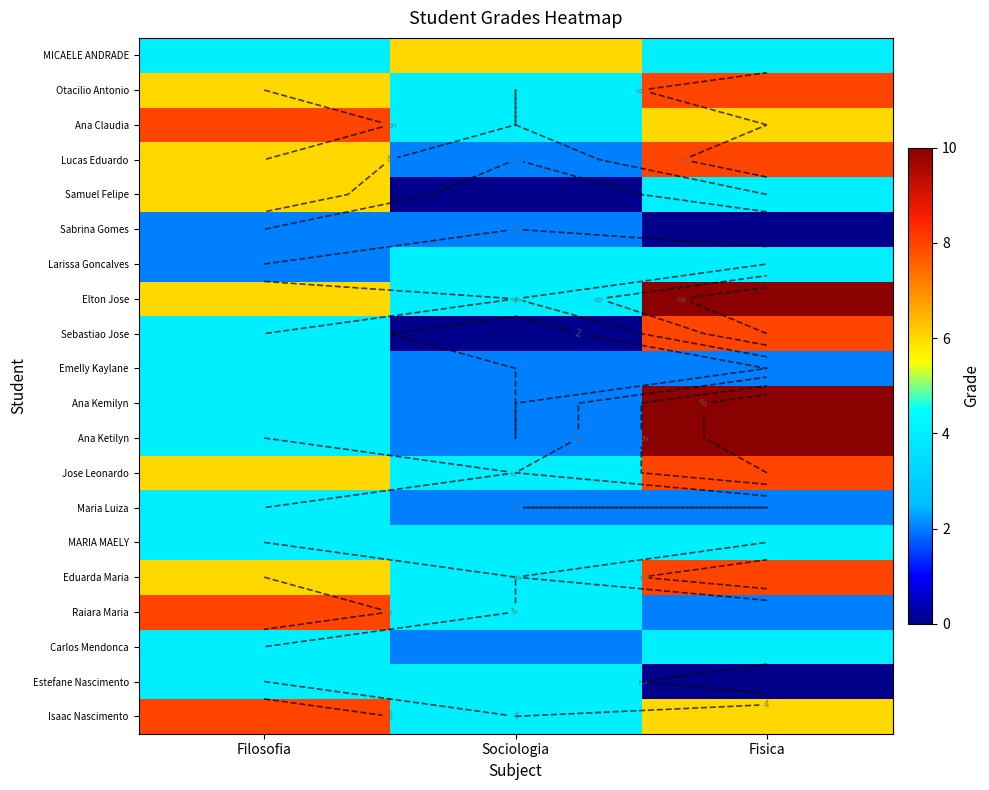

Rank the categories by Carlos Mendonca value from highest to lowest.

Filosofia, Fisica, Sociologia